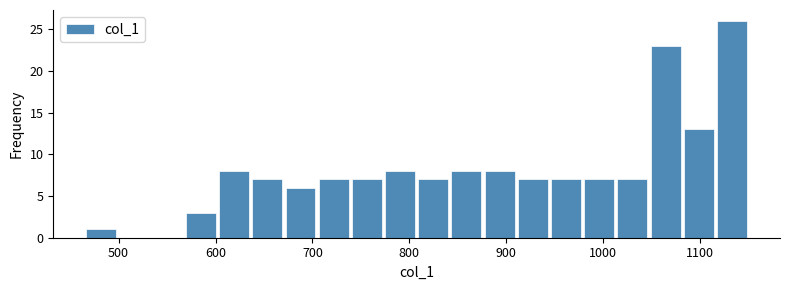

Read against the x-axis, roughly where is the centre of the tallest bar?

1130